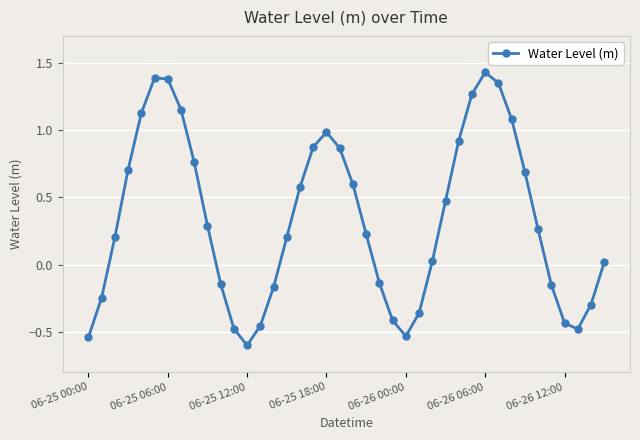

What is the difference between the second highest and minimum values?

2.0